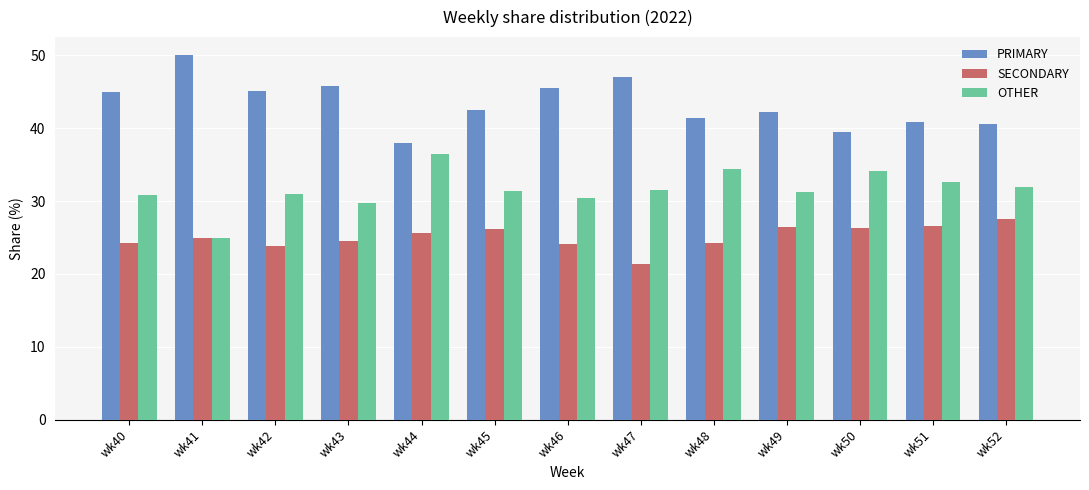

Which series has the largest total across all categories?

PRIMARY